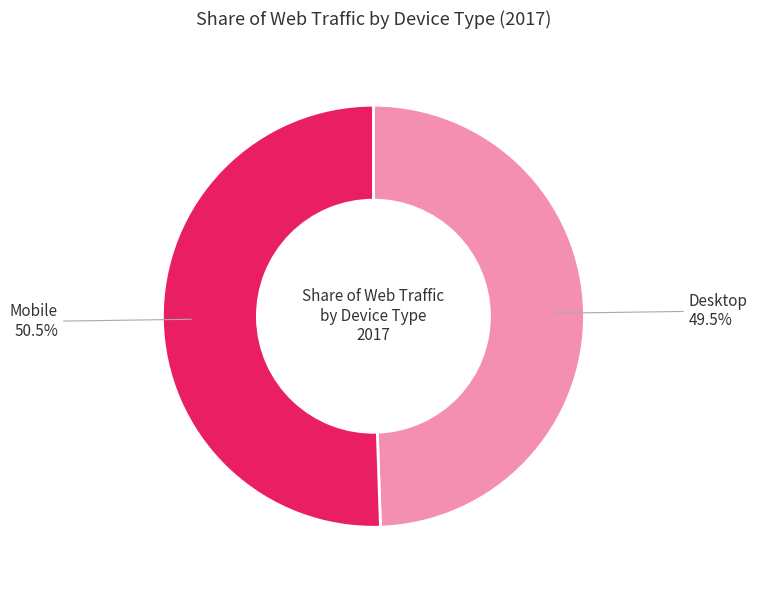

To the nearest percent, what is the difference between the largest and smallest slice percentages?

1%